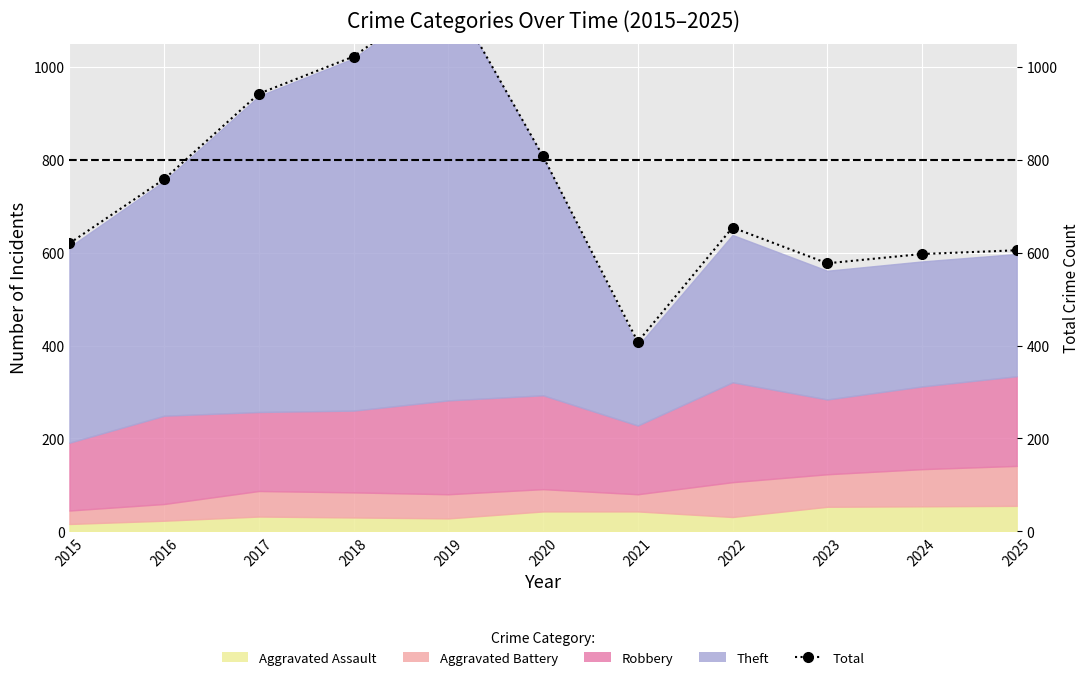

True or false: there are more than 0 points higher than both neighbors.

True